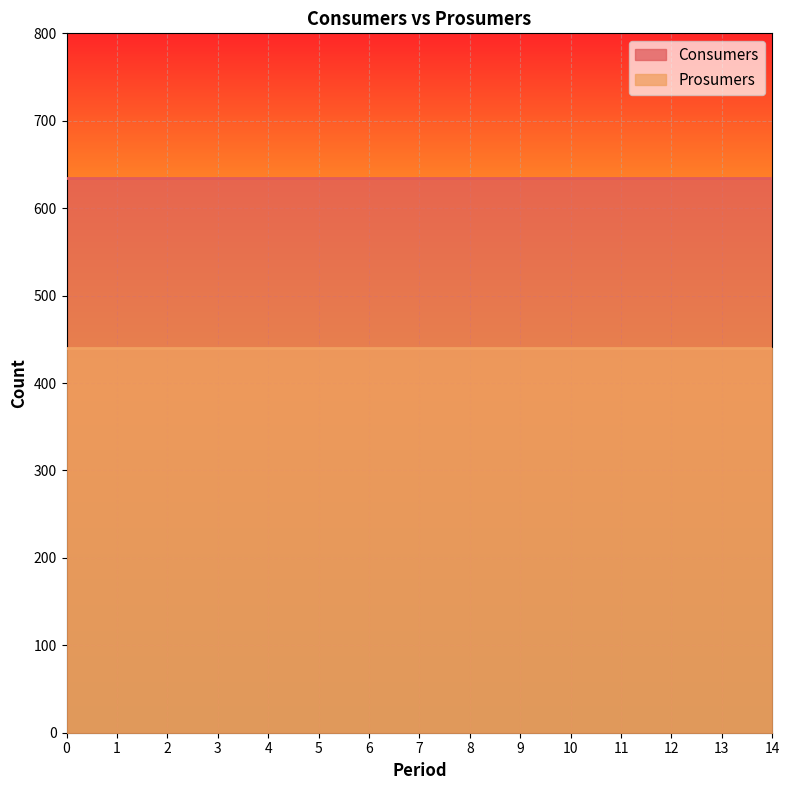

Rank the series by their average value, from lowest to highest.

Prosumers, Consumers